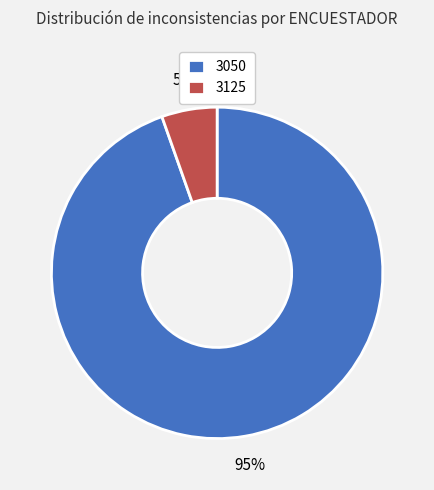

To the nearest percent, what percentage of the pie is 3050?

95%